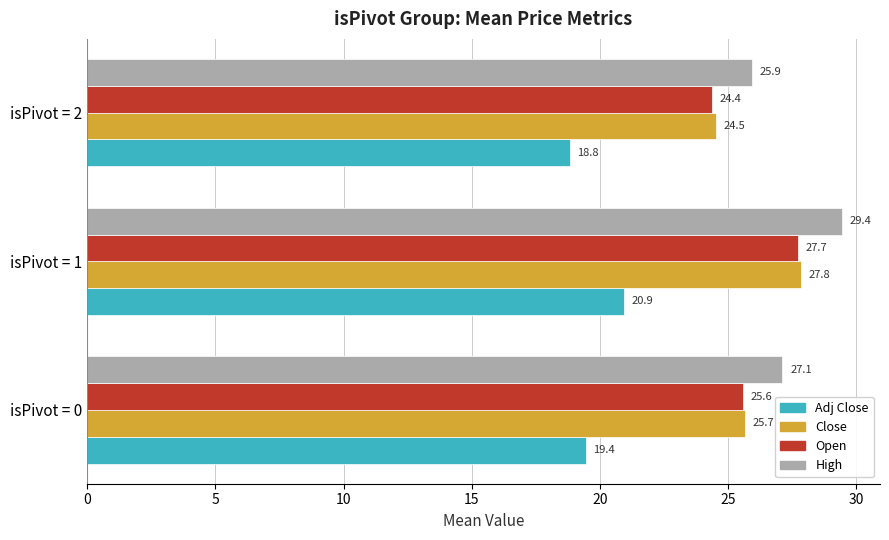

True or false: Open has a value of 43.0 at isPivot = 2.

False